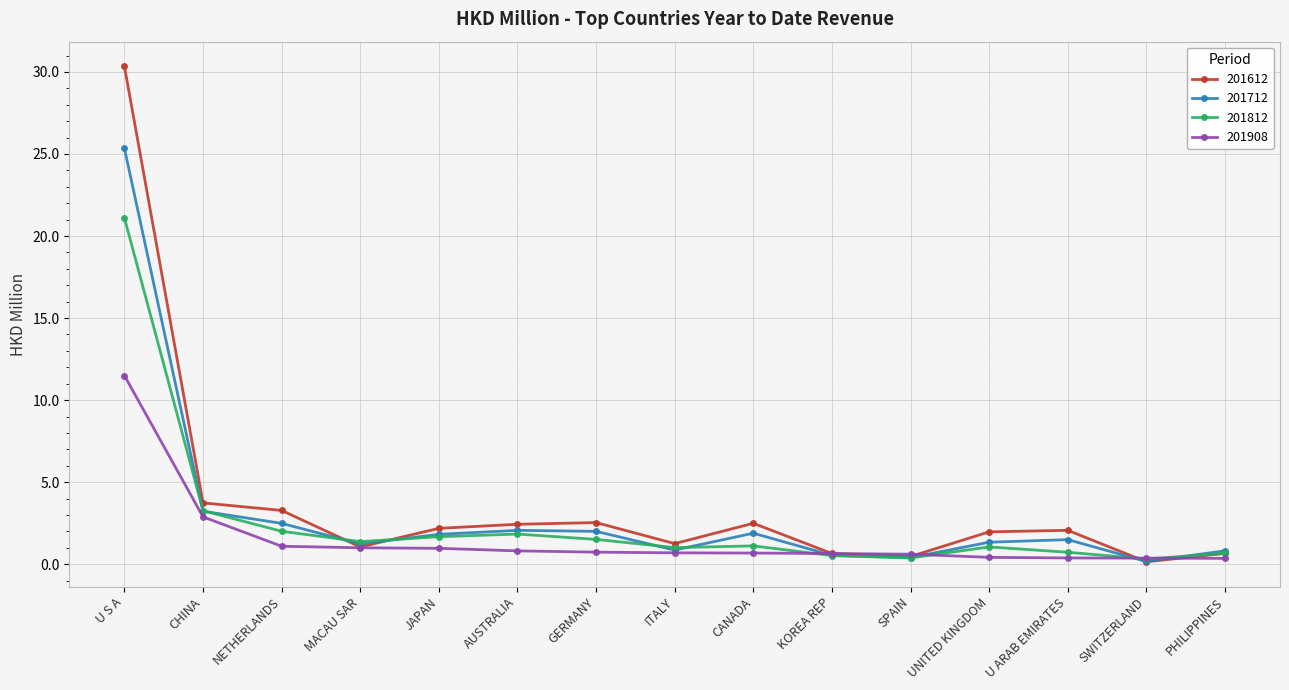

What is the label of the 15th point from the right?

U S A